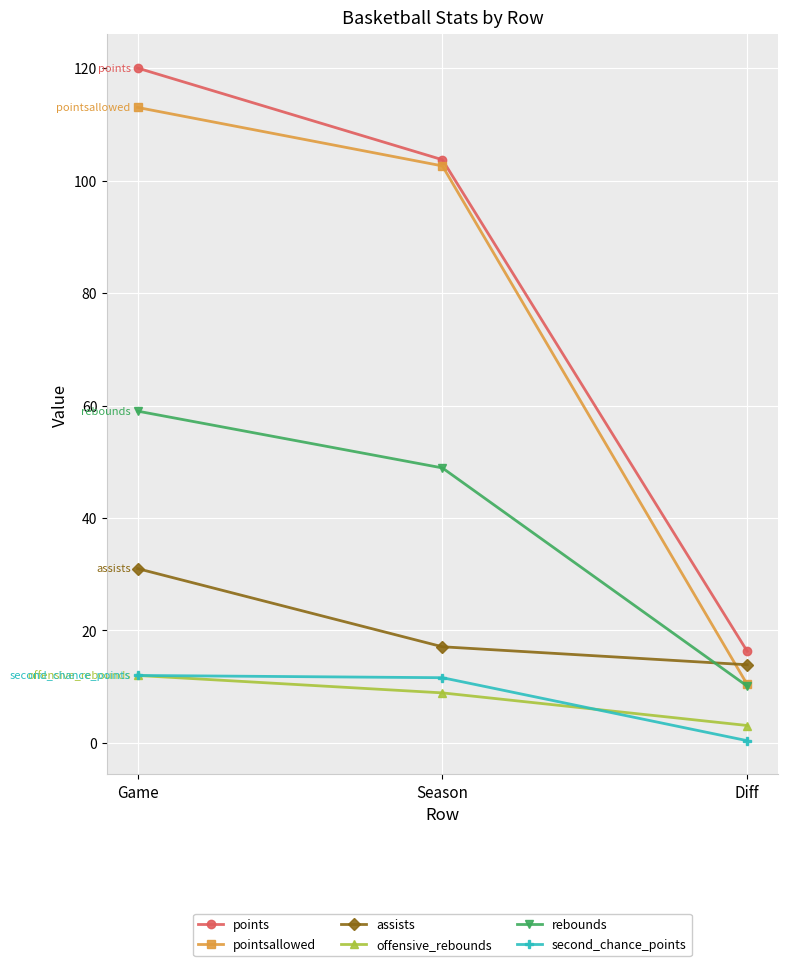

The assists series shows 13.9 at Diff. True or false?

True